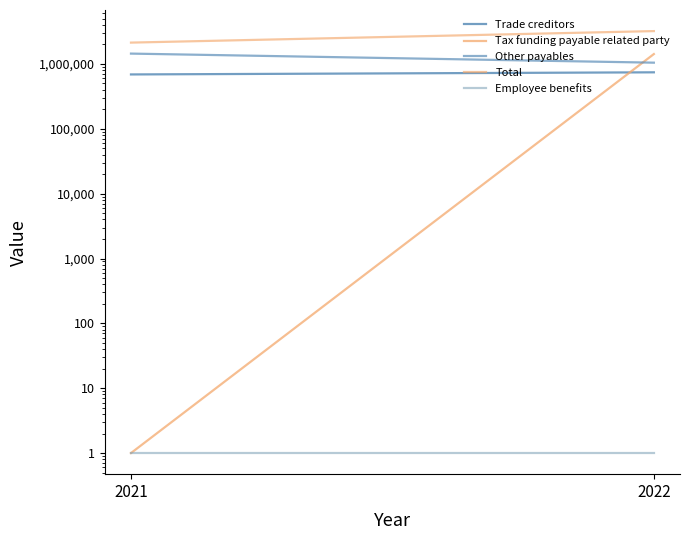

Reading left to right, extract all data points from this chart.

Trade creditors: 2022=742849	2021=689004
Tax funding payable related party: 2022=1420777	2021=1
Other payables: 2022=1046381	2021=1444057
Total: 2022=3210007	2021=2133061
Employee benefits: 2022=1	2021=1